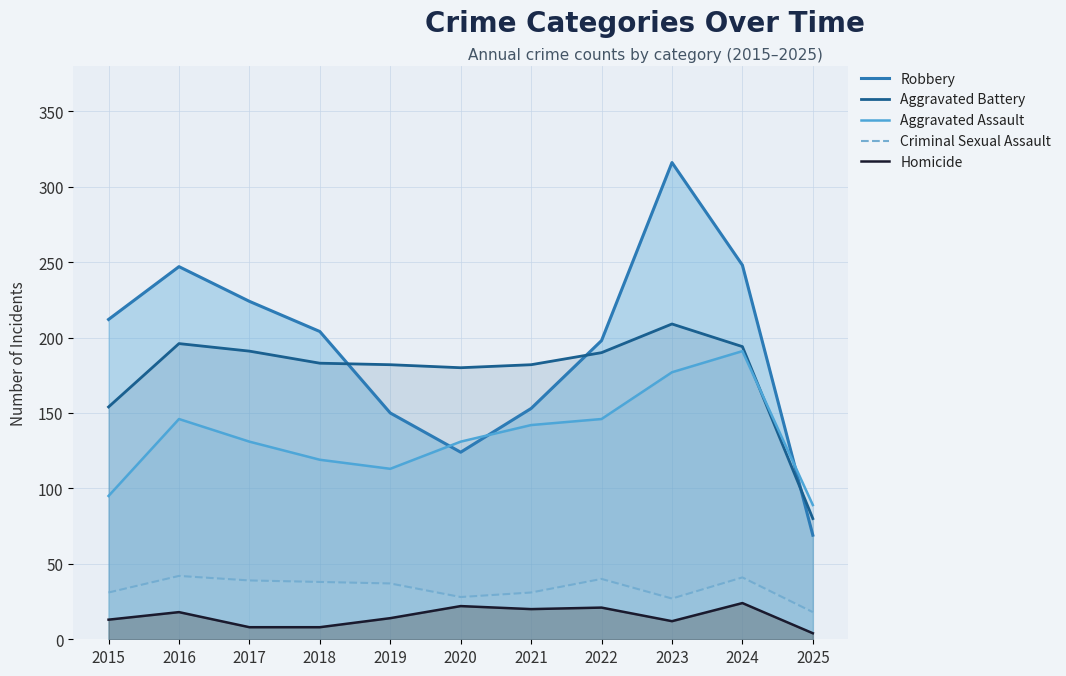

At which category does the chart reach its minimum across all series?

2025